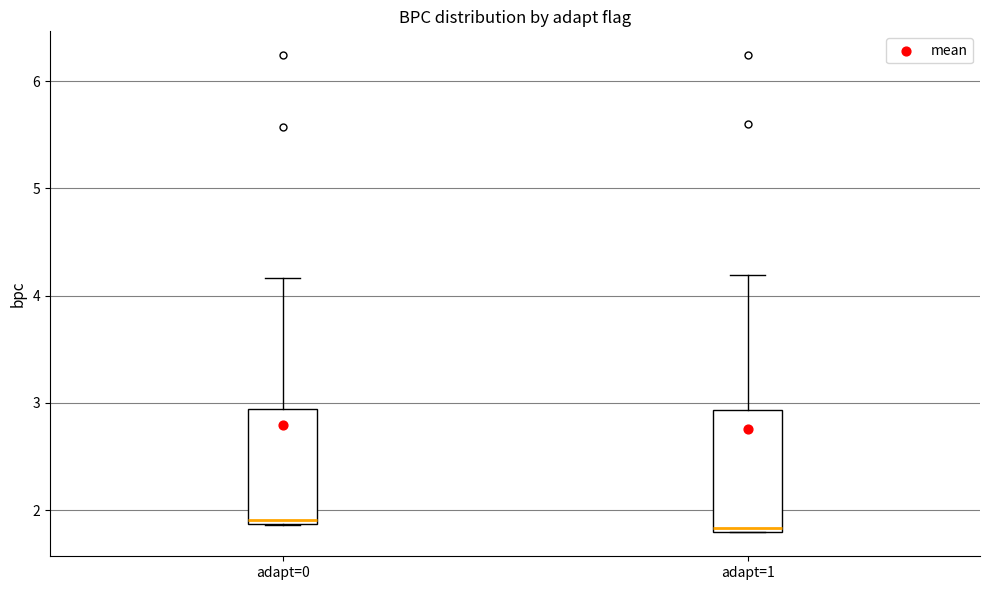

Where is the upper edge of the box for adapt=0 on the y-axis? The values are not printed on the chart, so give them approximately, as read against the axis.

2.9